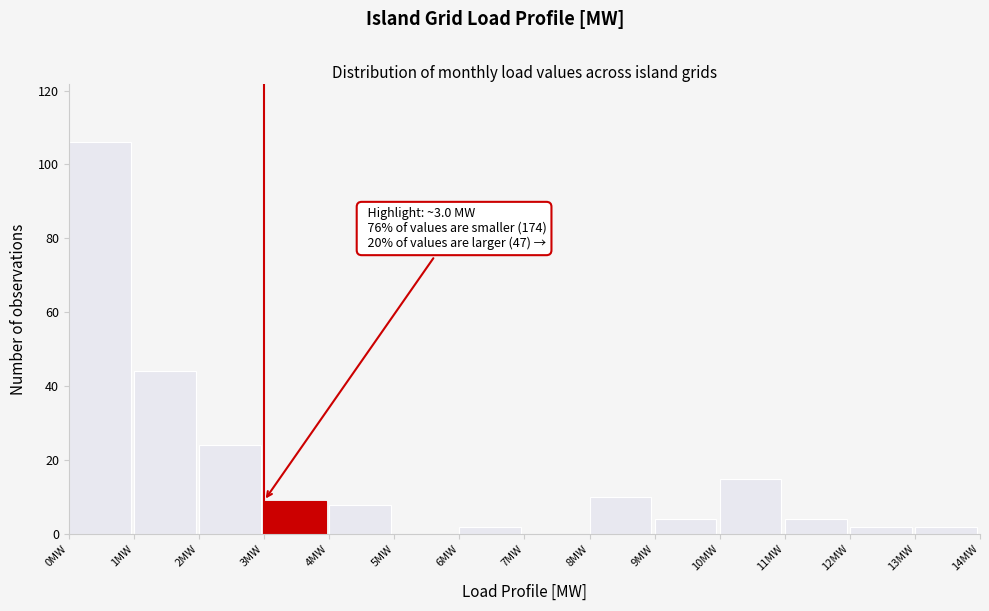

Which range on the x-axis has the tallest bar?

0 to 1